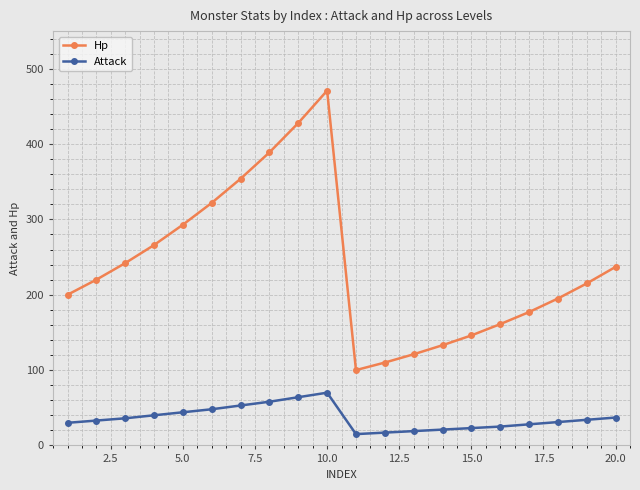

Rank the series by their average value, from lowest to highest.

Attack, Hp